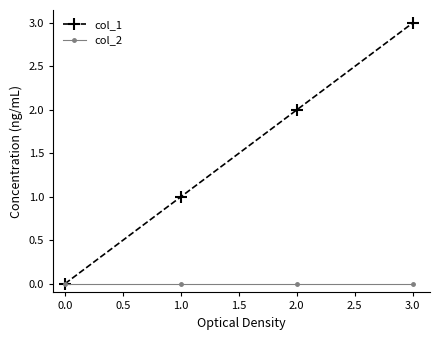

At which category is the sum across all series the highest?

3.0